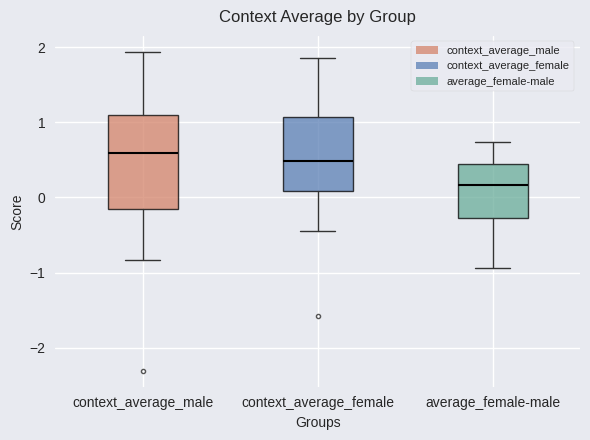

Reading left to right, read every box against the y-axis: the position of its median line, the range the box covers, and the ends of its whiskers. The values are not printed on the chart, so give them approximately, as read against the axis.

context_average_male: median 0.6, box -0.2 to 1.1, whiskers -0.8 to 1.9
context_average_female: median 0.5, box 0.1 to 1.1, whiskers -0.5 to 1.9
average_female-male: median 0.2, box -0.3 to 0.4, whiskers -0.9 to 0.7